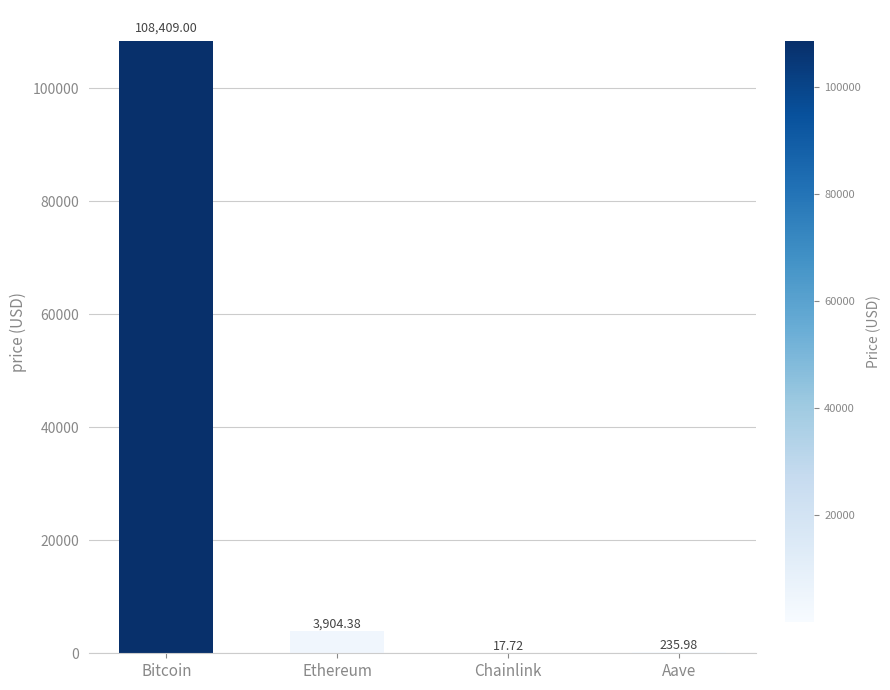

Reading left to right, extract all data points from this chart.

108409.0	3904.4	17.7	236.0